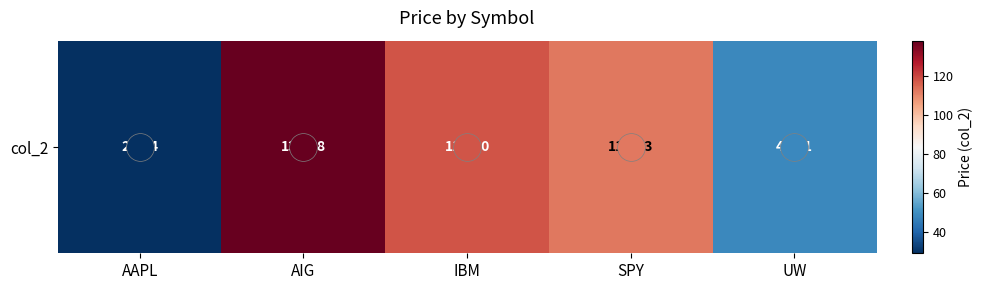

Which category has the lowest value across all series?

AAPL